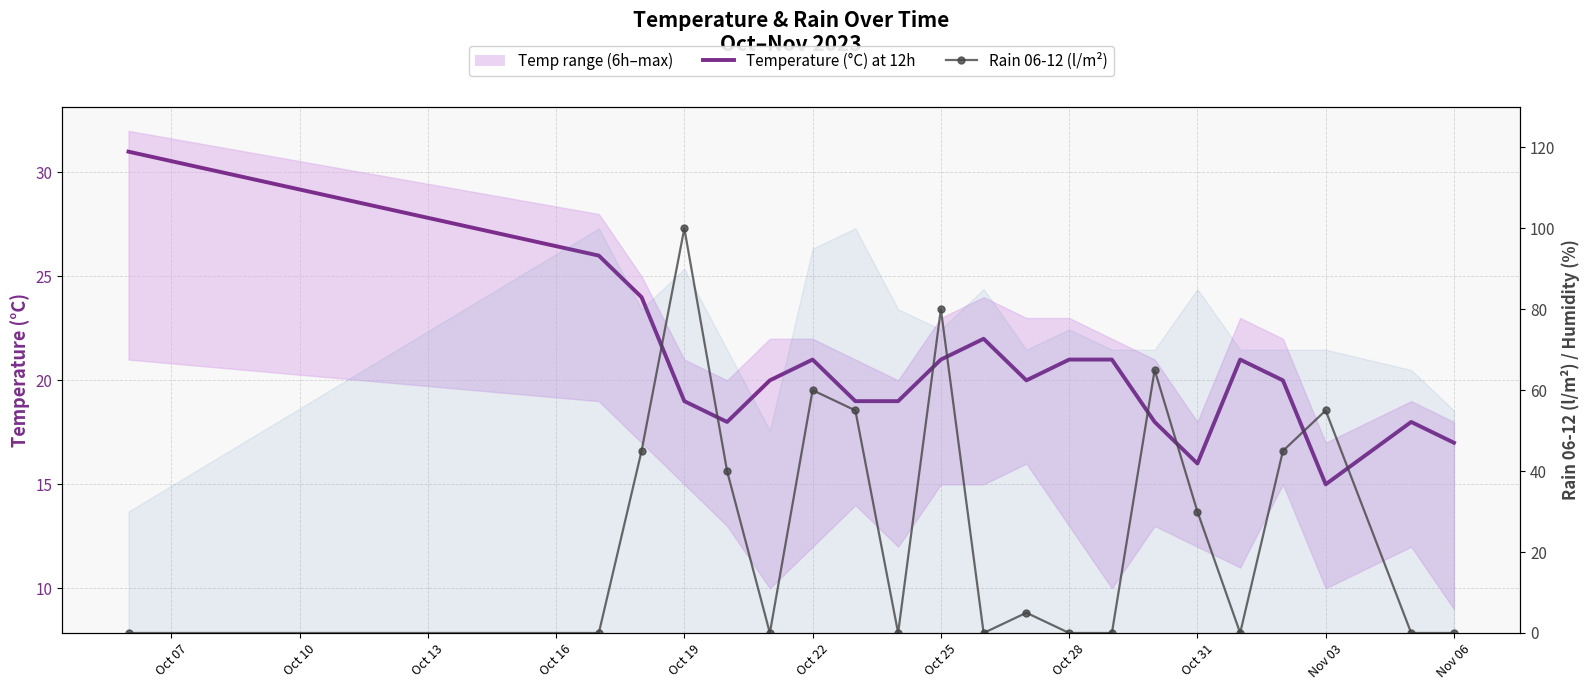

How many categories are shown in the chart?

21